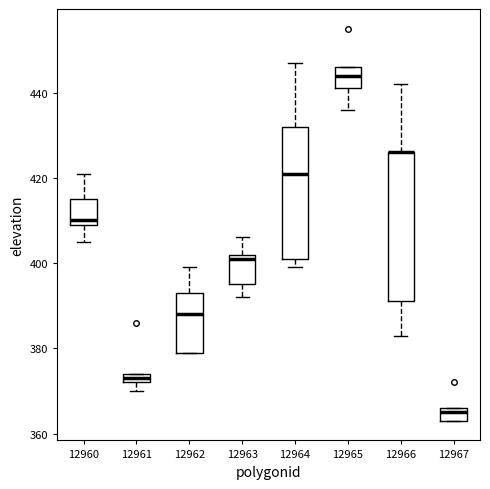

Comparing the boxes themselves (not the whiskers), which one is the tallest?

12966